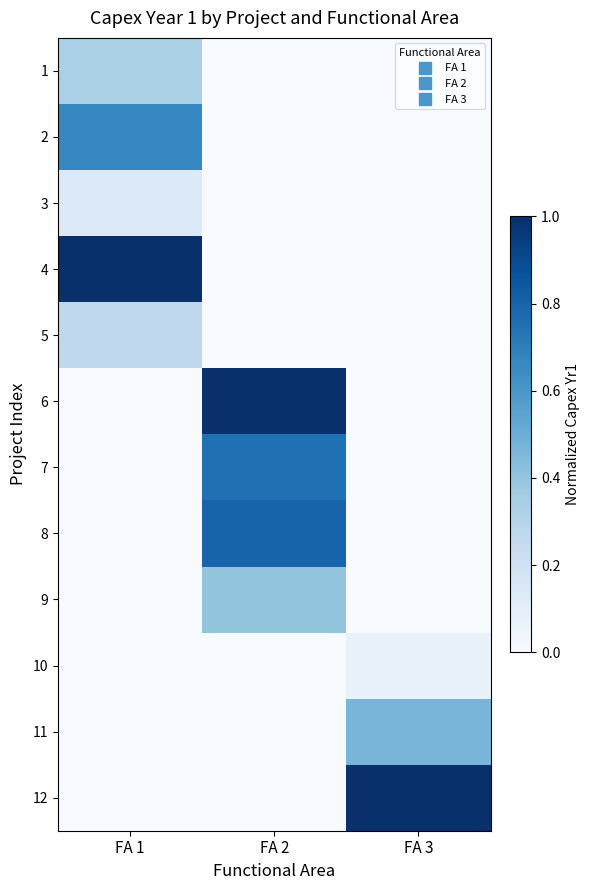

Reading left to right, what are all the values shown in this chart?

1: FA 1=0.3	FA 2=0.0	FA 3=0.0
2: FA 1=0.7	FA 2=0.0	FA 3=0.0
3: FA 1=0.1	FA 2=0.0	FA 3=0.0
4: FA 1=1.0	FA 2=0.0	FA 3=0.0
5: FA 1=0.3	FA 2=0.0	FA 3=0.0
6: FA 1=0.0	FA 2=1.0	FA 3=0.0
7: FA 1=0.0	FA 2=0.8	FA 3=0.0
8: FA 1=0.0	FA 2=0.8	FA 3=0.0
9: FA 1=0.0	FA 2=0.4	FA 3=0.0
10: FA 1=0.0	FA 2=0.0	FA 3=0.1
11: FA 1=0.0	FA 2=0.0	FA 3=0.5
12: FA 1=0.0	FA 2=0.0	FA 3=1.0